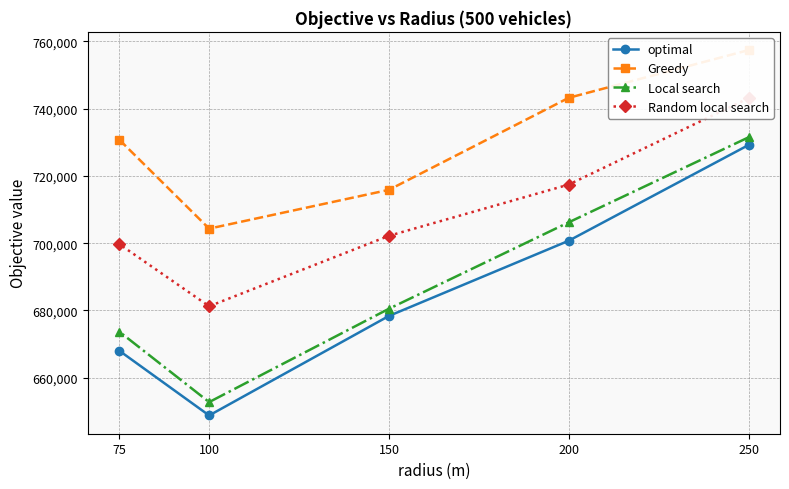

What is the sum of the optimal values at 75 and 150?

1346421